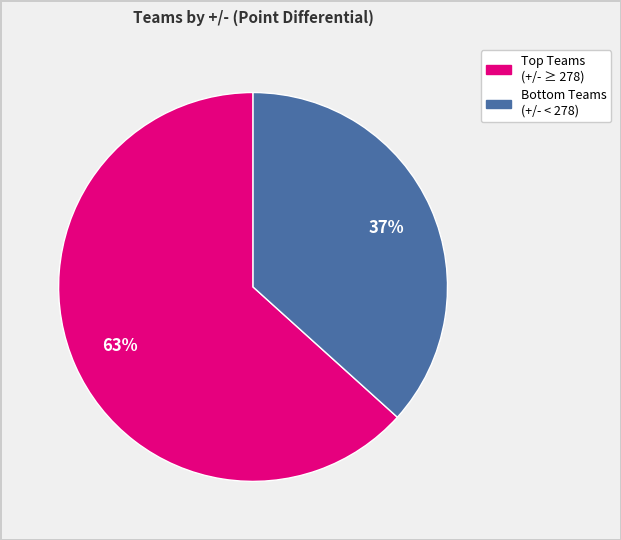

To the nearest percent, what is the average slice percentage?

50%